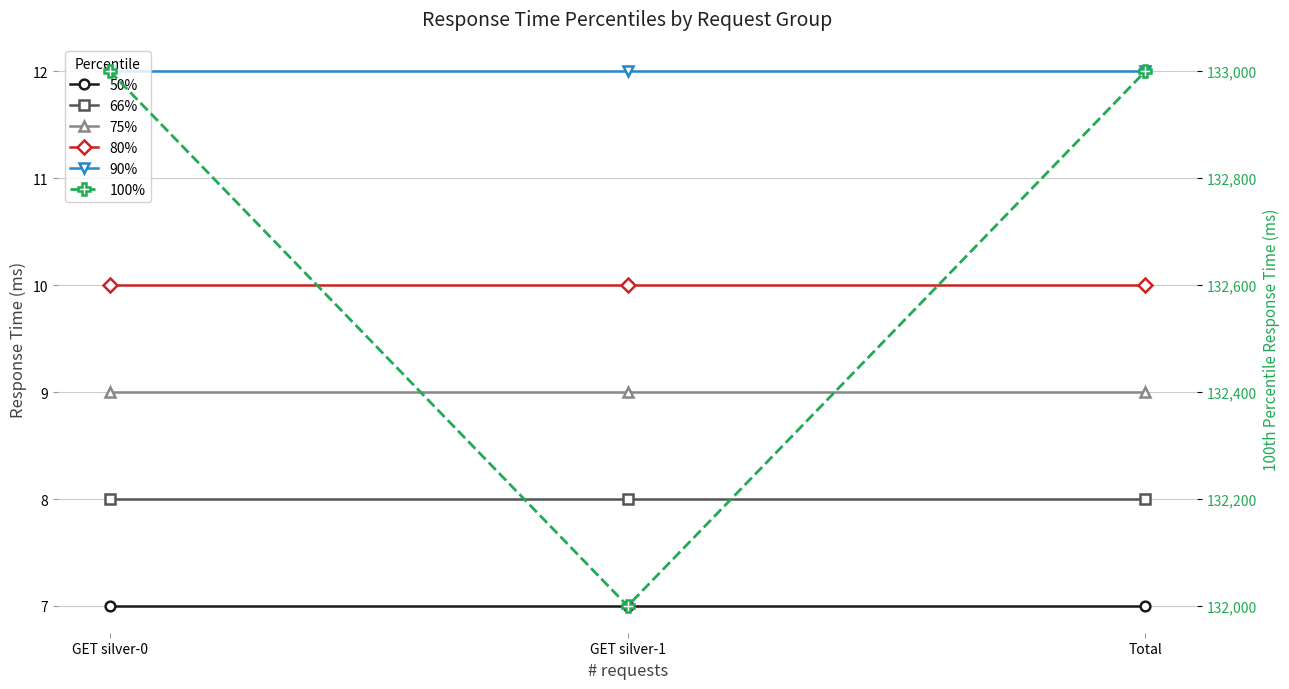

How many lines are shown in the chart?

6